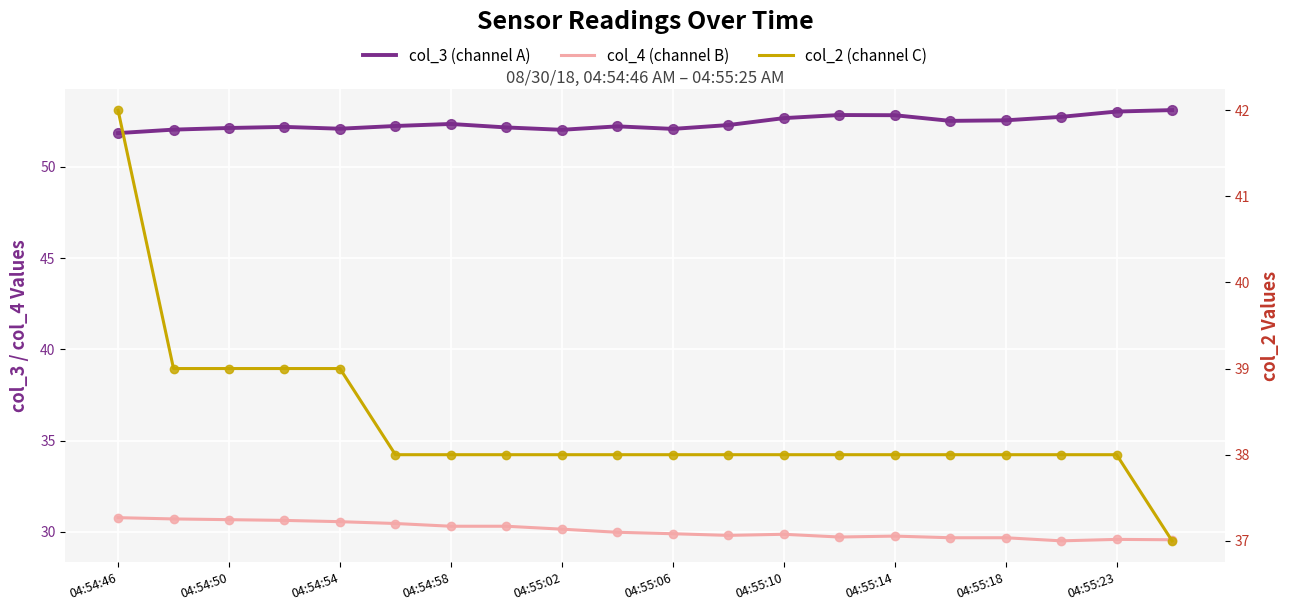

What is the average value of the col_2 series?

38.4